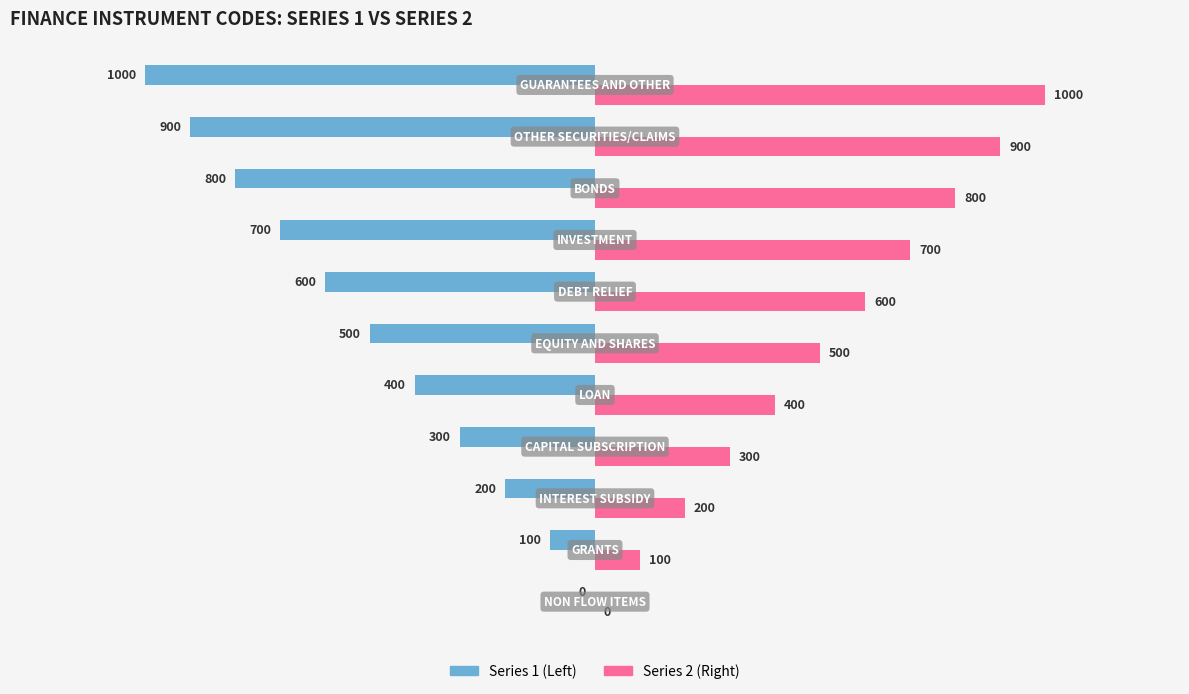

What is the maximum value shown in the chart?

1000